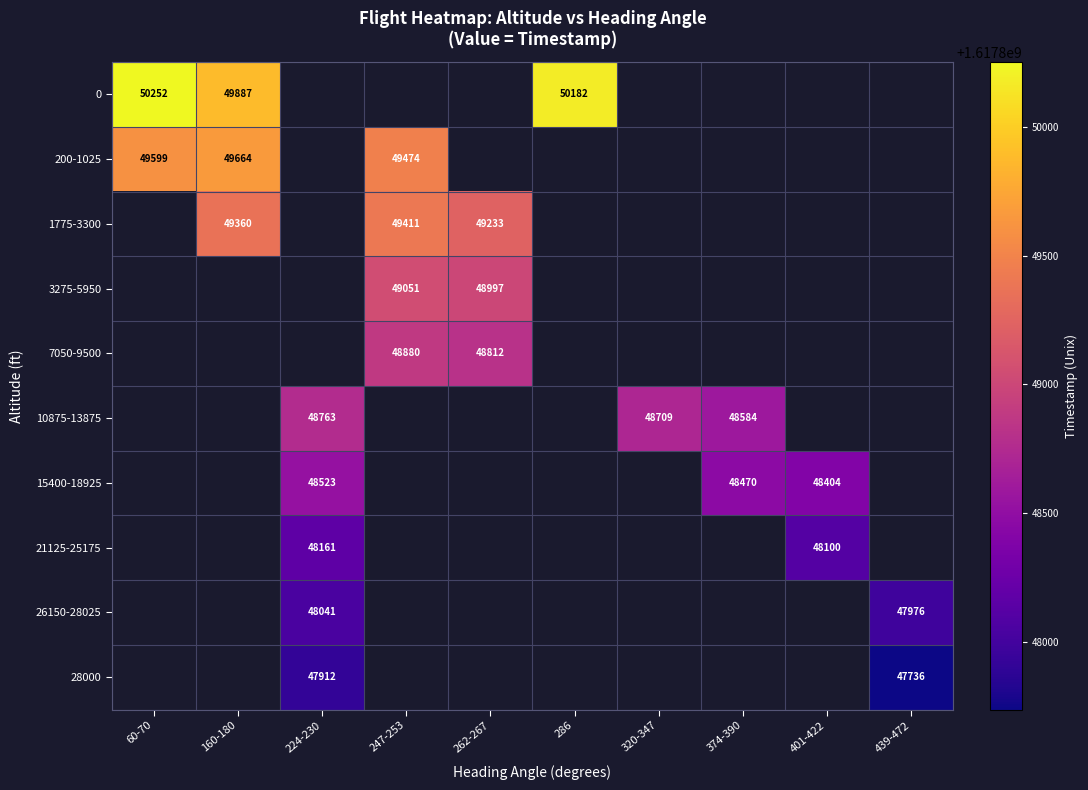

What is the sum of the 10875-13875 values at 374-390 and 320-347?

97293